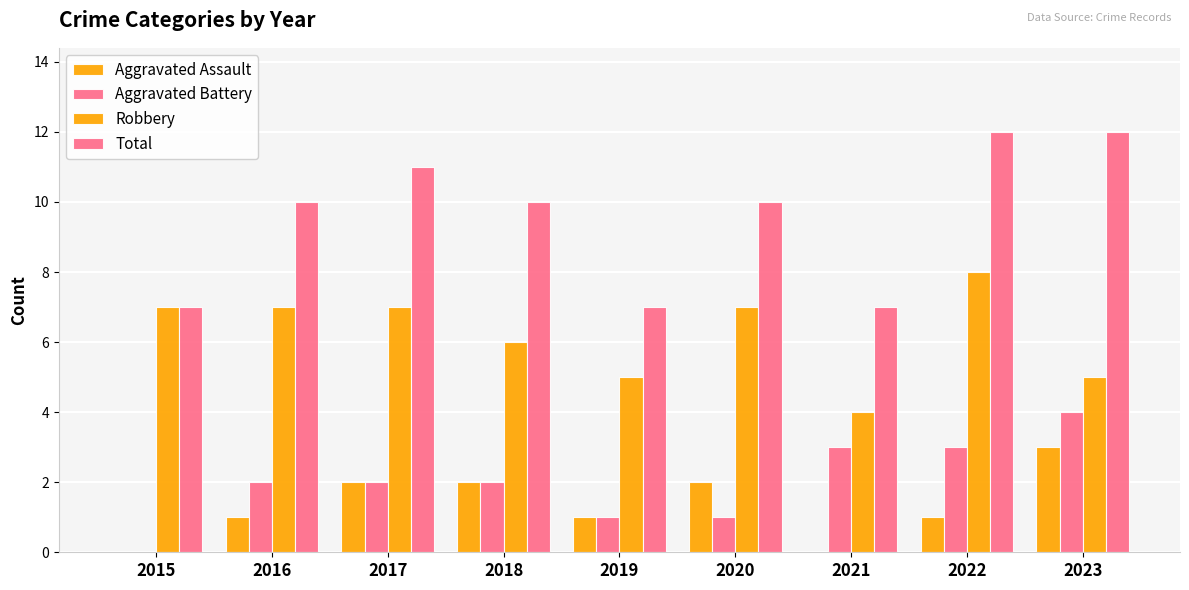

What is the difference between the highest and lowest values at 2017?

9